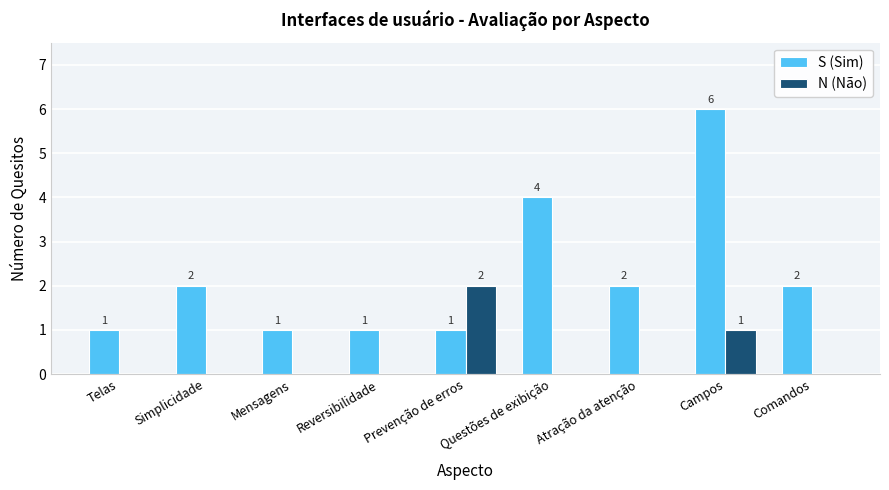

Reading right to left, extract all data points from this chart.

S (Sim): 2	6	2	4	1	1	1	2	1
N (Não): 0	1	0	0	2	0	0	0	0